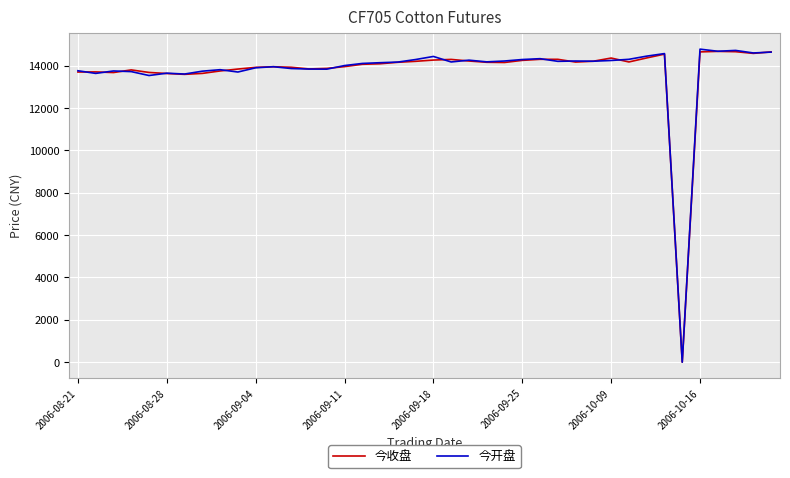

What is the maximum value for 今收盘?

14675